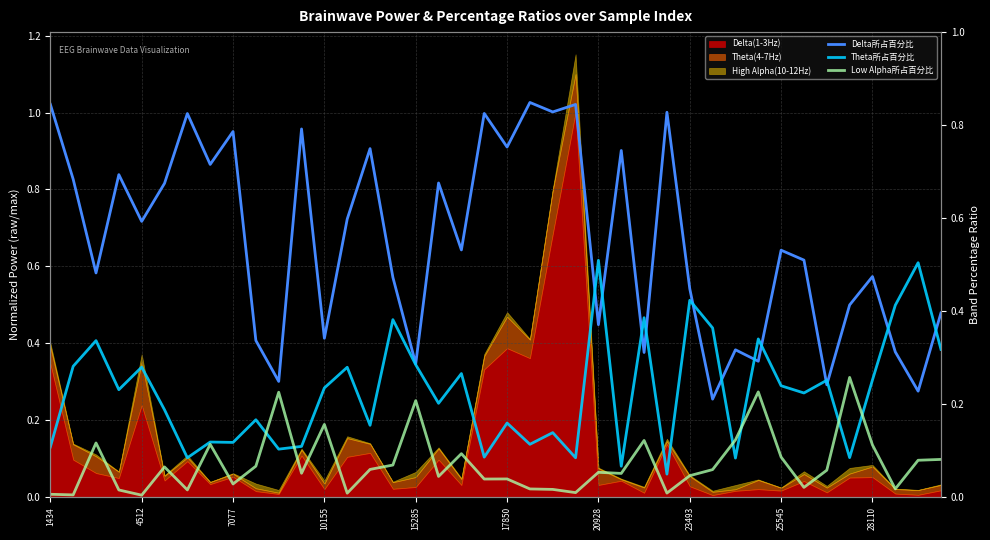

Between 34 and 21, which is larger?

21